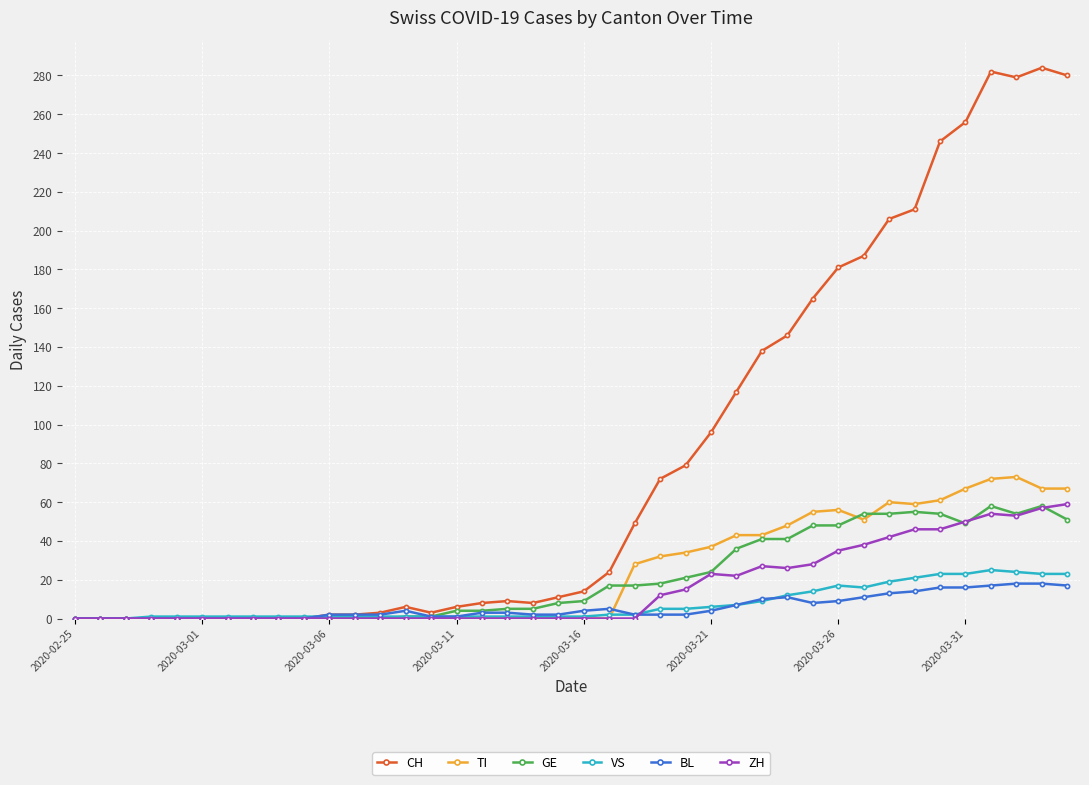

Count the number of categories in the chart.

40